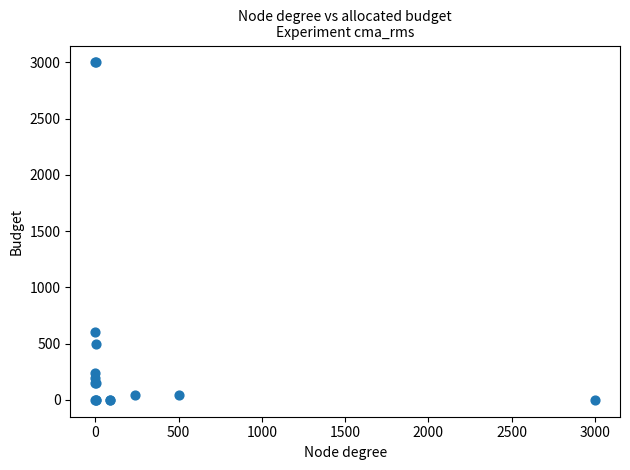

What Y value in the scatter plot is closest to 1500?

600